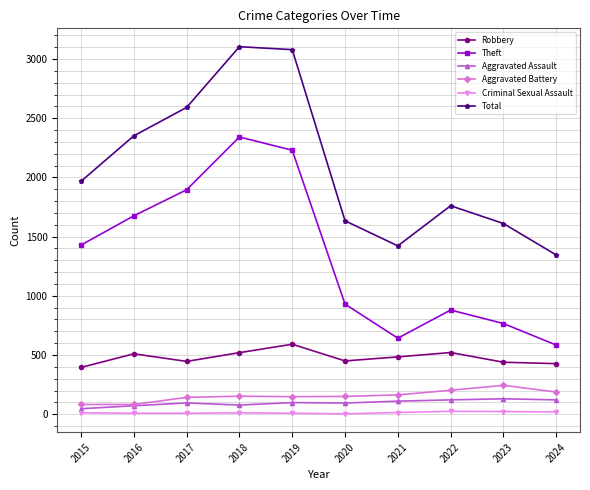

Rank the series by their maximum value, from highest to lowest.

Total, Theft, Robbery, Aggravated Battery, Aggravated Assault, Criminal Sexual Assault